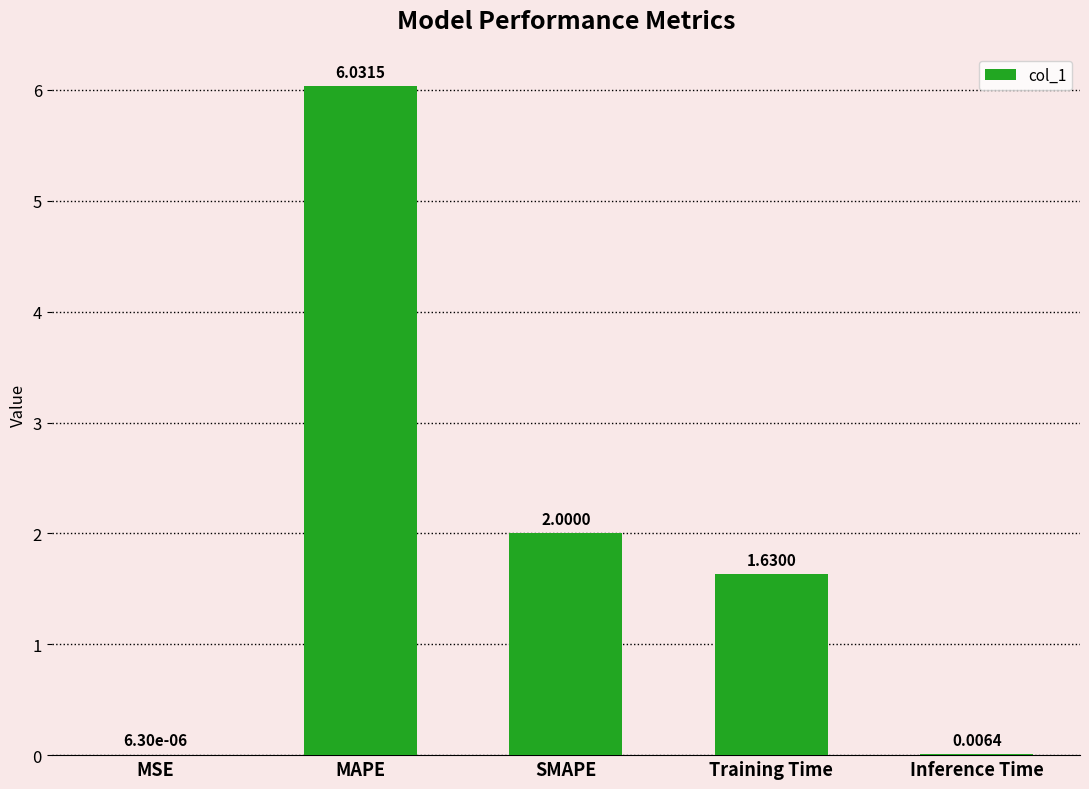

How many data points are above 1?

3